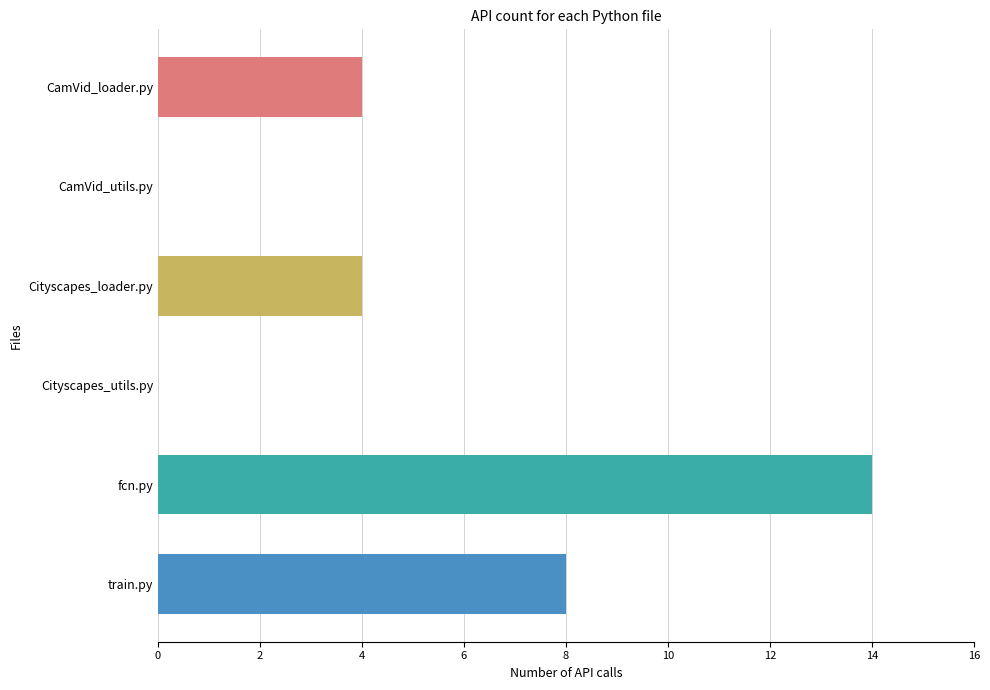

Between CamVid_utils.py and train.py, which is larger?

train.py